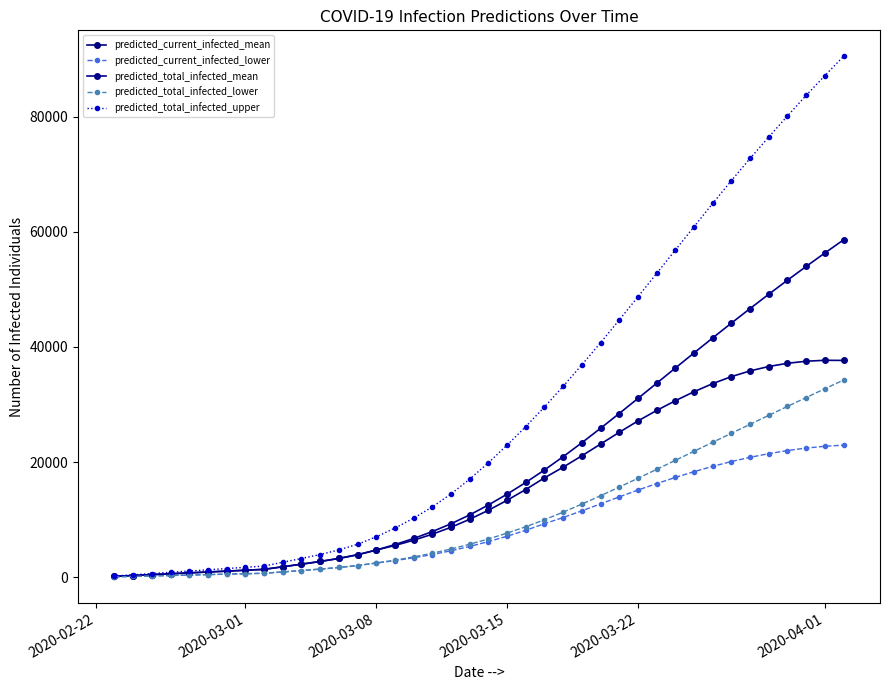

True or false: predicted_total_infected_upper and predicted_total_infected_mean cross at least once.

False